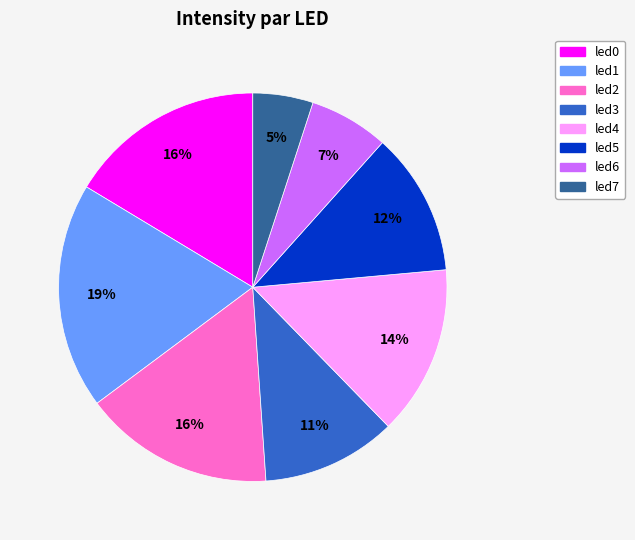

Count the number of slices in the pie.

8